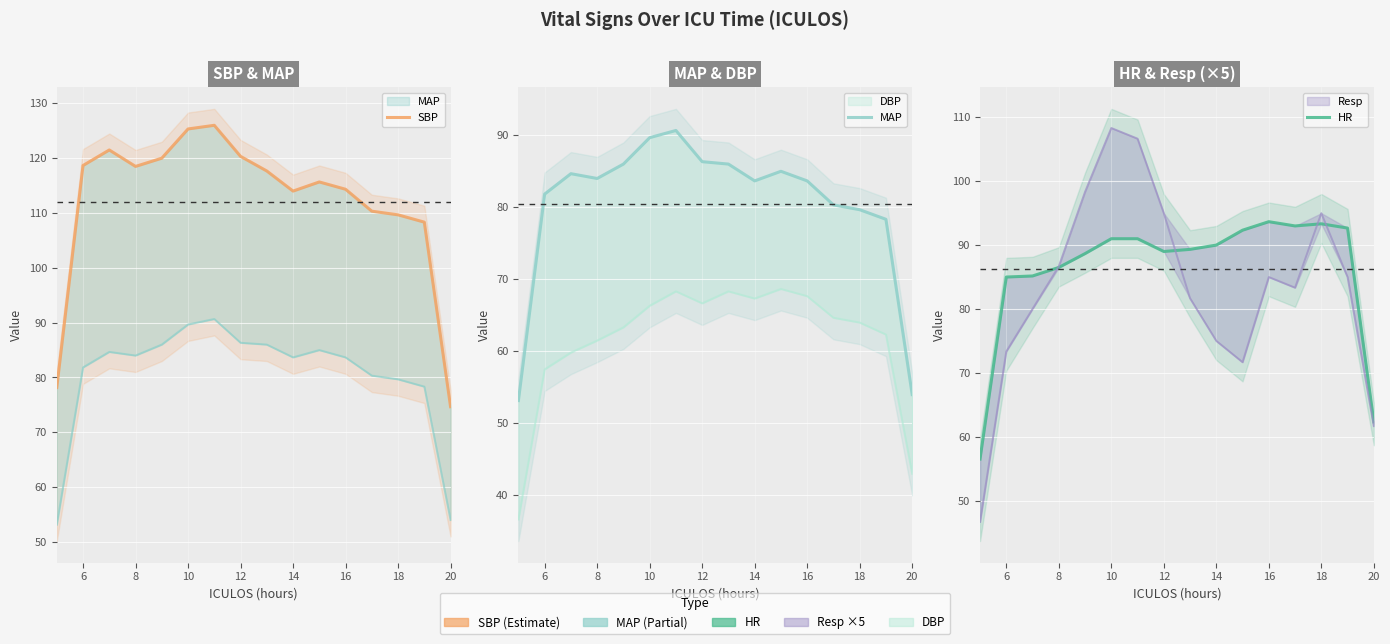

True or false: HR and SBP intersect in this chart.

False